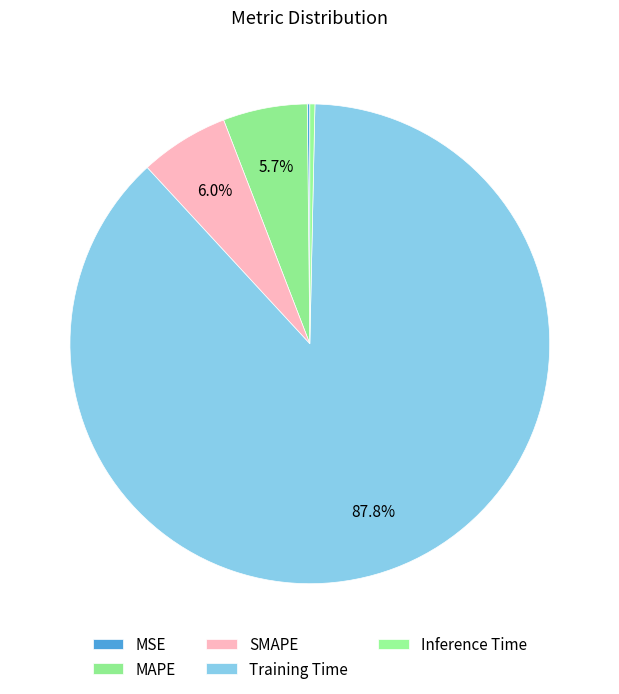

True or false: MAPE accounts for 6% of the total.

True